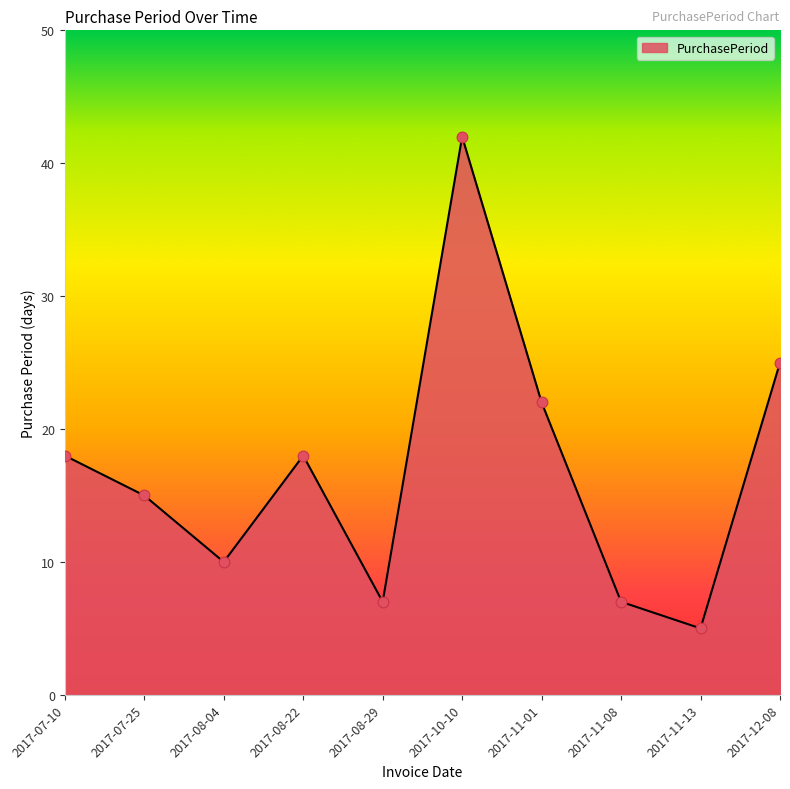

Approximately how many times larger is the value at 2017-07-10 compared to 2017-12-08?

0.7